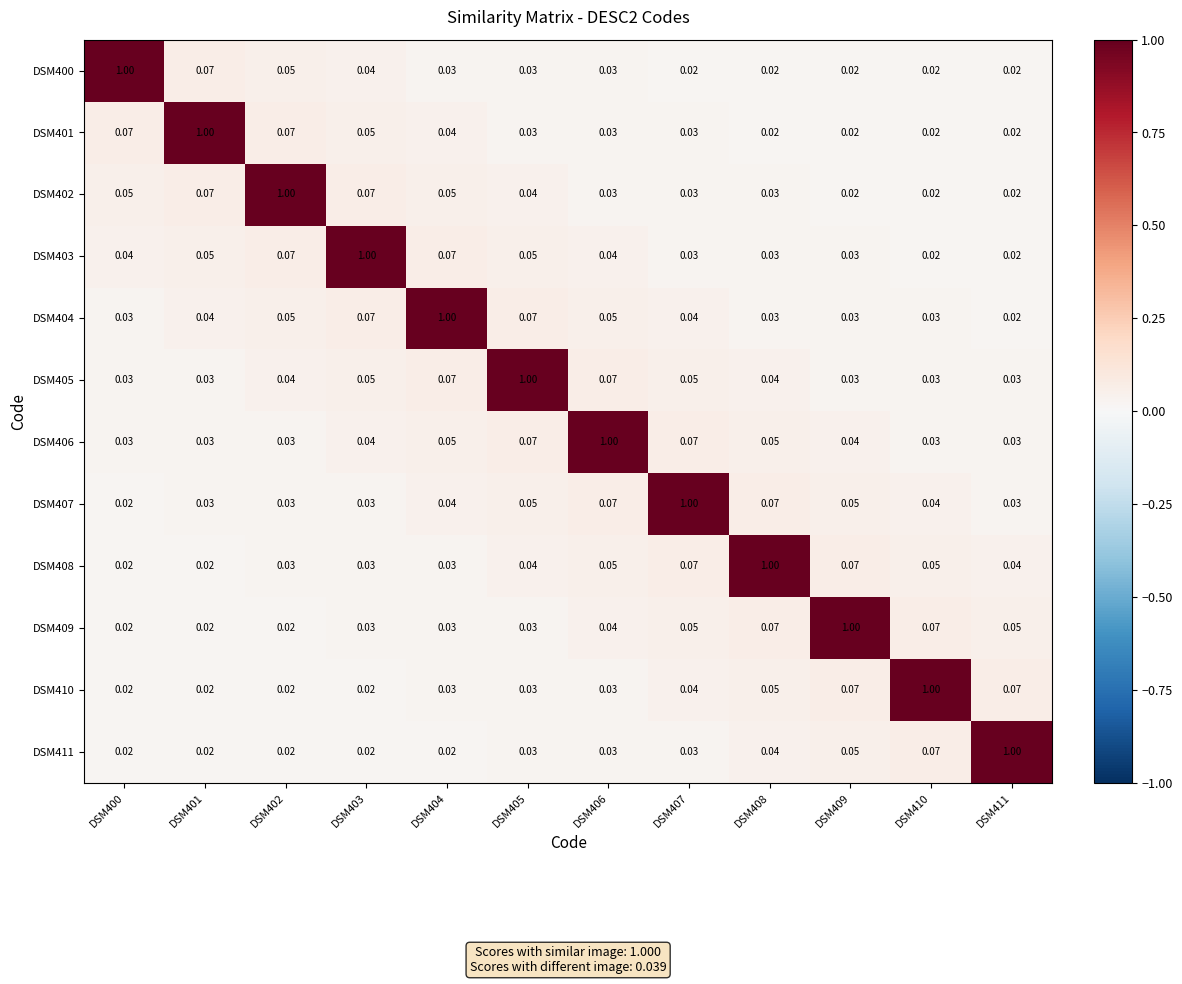

Reading left to right, extract all data points from this chart.

DSM400: DSM400=1.0	DSM401=0.1	DSM402=0.1	DSM403=0.0	DSM404=0.0	DSM405=0.0	DSM406=0.0	DSM407=0.0	DSM408=0.0	DSM409=0.0	DSM410=0.0	DSM411=0.0
DSM401: DSM400=0.1	DSM401=1.0	DSM402=0.1	DSM403=0.1	DSM404=0.0	DSM405=0.0	DSM406=0.0	DSM407=0.0	DSM408=0.0	DSM409=0.0	DSM410=0.0	DSM411=0.0
DSM402: DSM400=0.1	DSM401=0.1	DSM402=1.0	DSM403=0.1	DSM404=0.1	DSM405=0.0	DSM406=0.0	DSM407=0.0	DSM408=0.0	DSM409=0.0	DSM410=0.0	DSM411=0.0
DSM403: DSM400=0.0	DSM401=0.1	DSM402=0.1	DSM403=1.0	DSM404=0.1	DSM405=0.1	DSM406=0.0	DSM407=0.0	DSM408=0.0	DSM409=0.0	DSM410=0.0	DSM411=0.0
DSM404: DSM400=0.0	DSM401=0.0	DSM402=0.1	DSM403=0.1	DSM404=1.0	DSM405=0.1	DSM406=0.1	DSM407=0.0	DSM408=0.0	DSM409=0.0	DSM410=0.0	DSM411=0.0
DSM405: DSM400=0.0	DSM401=0.0	DSM402=0.0	DSM403=0.1	DSM404=0.1	DSM405=1.0	DSM406=0.1	DSM407=0.1	DSM408=0.0	DSM409=0.0	DSM410=0.0	DSM411=0.0
DSM406: DSM400=0.0	DSM401=0.0	DSM402=0.0	DSM403=0.0	DSM404=0.1	DSM405=0.1	DSM406=1.0	DSM407=0.1	DSM408=0.1	DSM409=0.0	DSM410=0.0	DSM411=0.0
DSM407: DSM400=0.0	DSM401=0.0	DSM402=0.0	DSM403=0.0	DSM404=0.0	DSM405=0.1	DSM406=0.1	DSM407=1.0	DSM408=0.1	DSM409=0.1	DSM410=0.0	DSM411=0.0
DSM408: DSM400=0.0	DSM401=0.0	DSM402=0.0	DSM403=0.0	DSM404=0.0	DSM405=0.0	DSM406=0.1	DSM407=0.1	DSM408=1.0	DSM409=0.1	DSM410=0.1	DSM411=0.0
DSM409: DSM400=0.0	DSM401=0.0	DSM402=0.0	DSM403=0.0	DSM404=0.0	DSM405=0.0	DSM406=0.0	DSM407=0.1	DSM408=0.1	DSM409=1.0	DSM410=0.1	DSM411=0.1
DSM410: DSM400=0.0	DSM401=0.0	DSM402=0.0	DSM403=0.0	DSM404=0.0	DSM405=0.0	DSM406=0.0	DSM407=0.0	DSM408=0.1	DSM409=0.1	DSM410=1.0	DSM411=0.1
DSM411: DSM400=0.0	DSM401=0.0	DSM402=0.0	DSM403=0.0	DSM404=0.0	DSM405=0.0	DSM406=0.0	DSM407=0.0	DSM408=0.0	DSM409=0.1	DSM410=0.1	DSM411=1.0